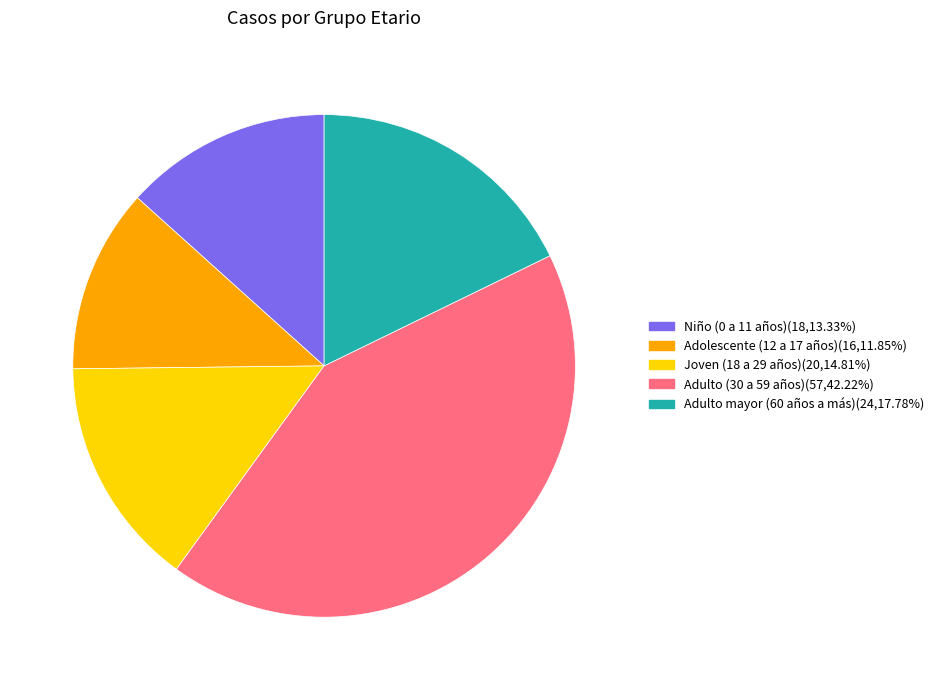

Does any single category account for the majority?

No